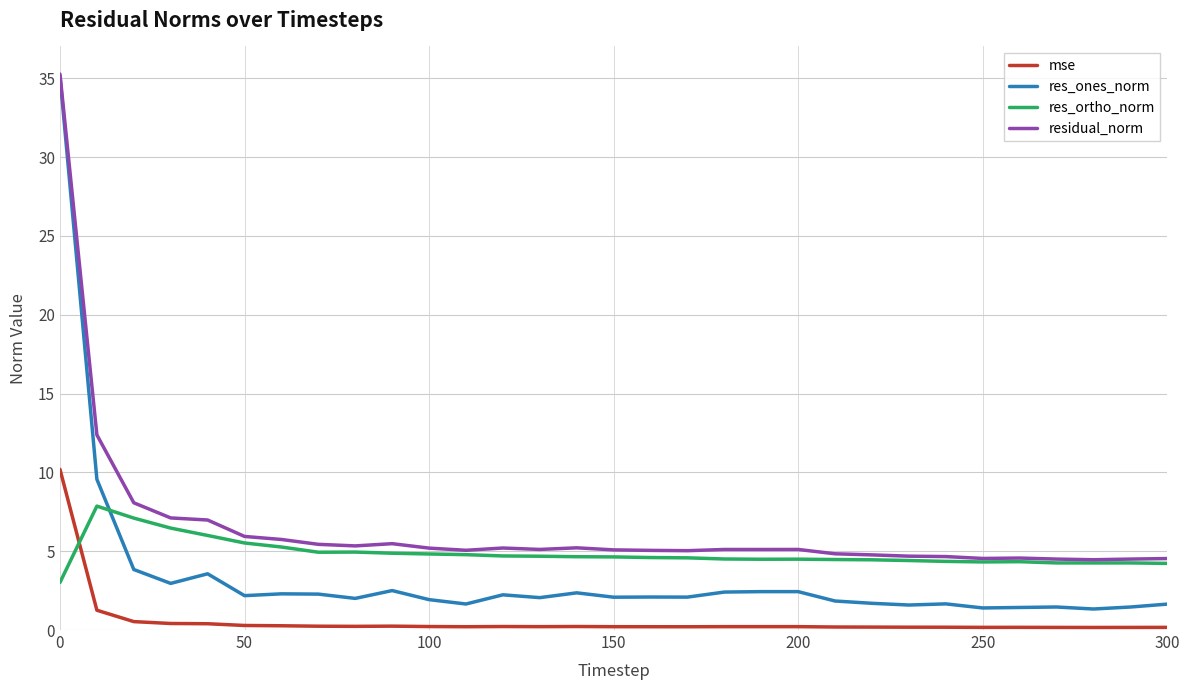

What is the greatest value displayed?

35.3